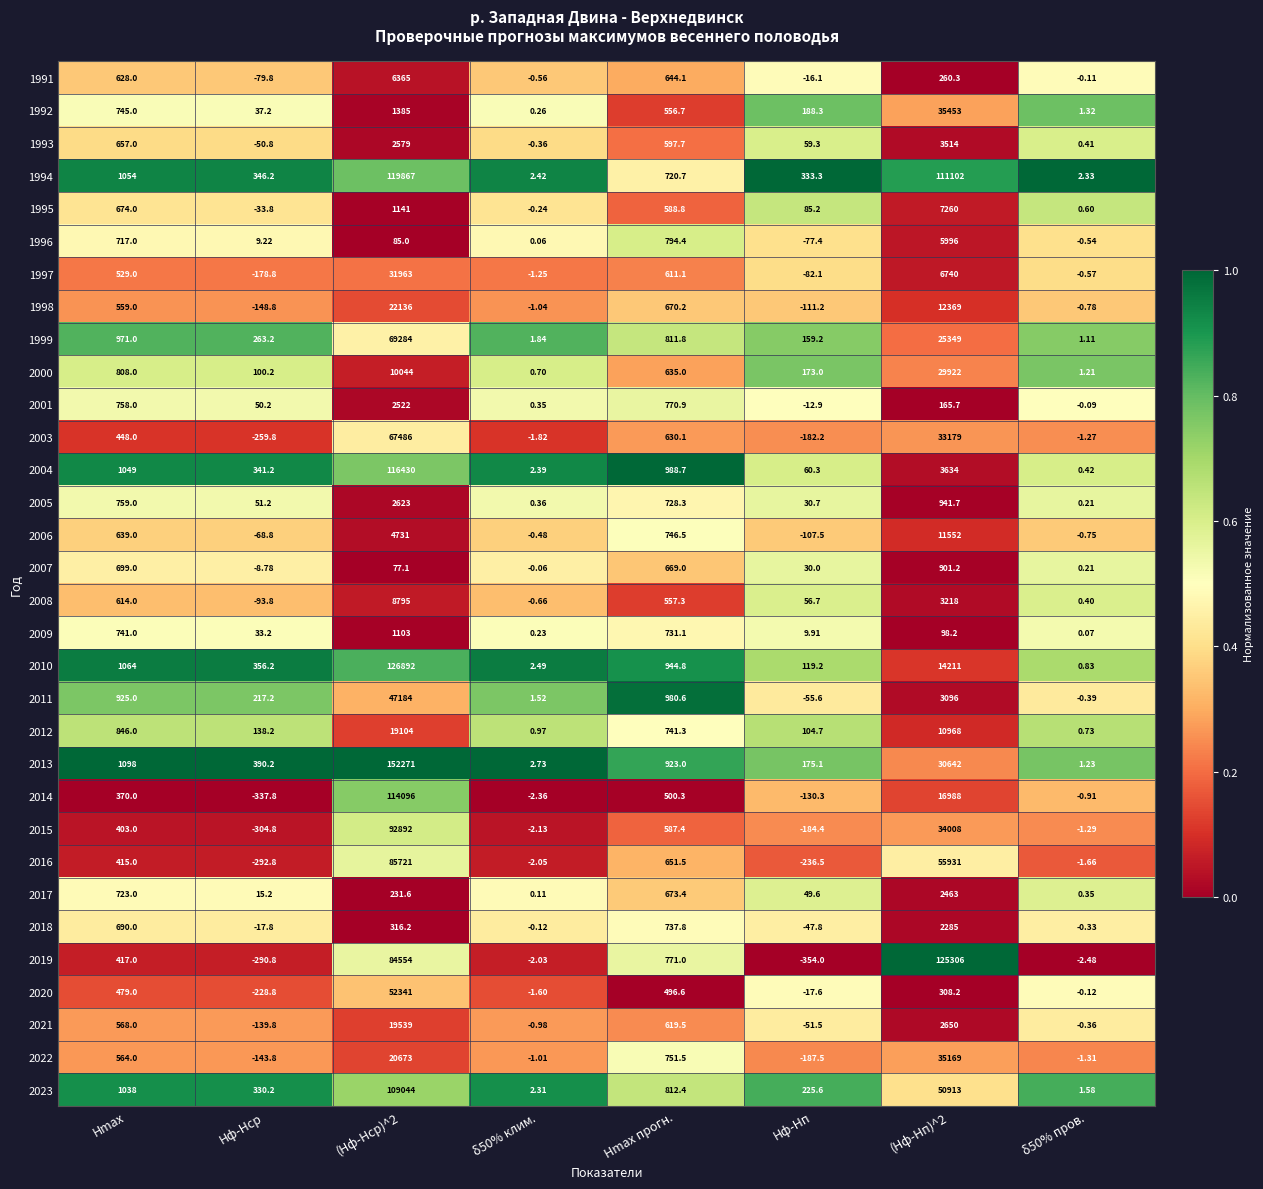

Where does the 2012 series first go above 741?

Hmax